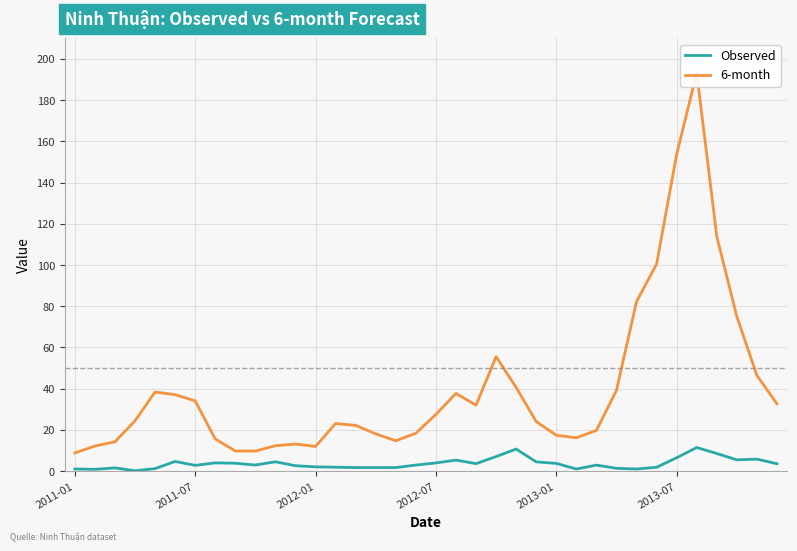

The Observed series shows 4.0 at 2012-07. True or false?

True